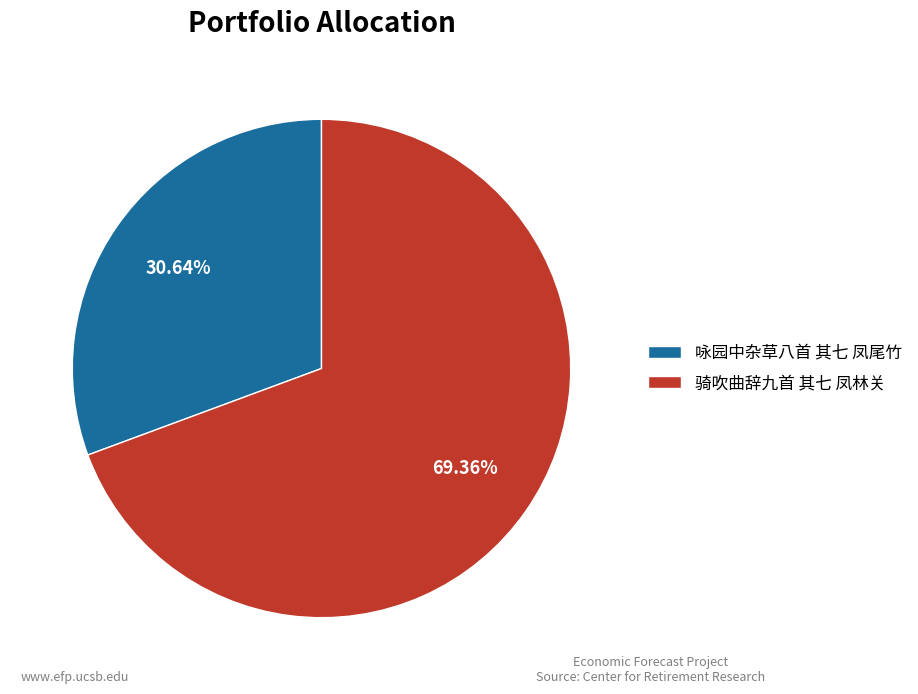

Does any single category account for the majority?

Yes